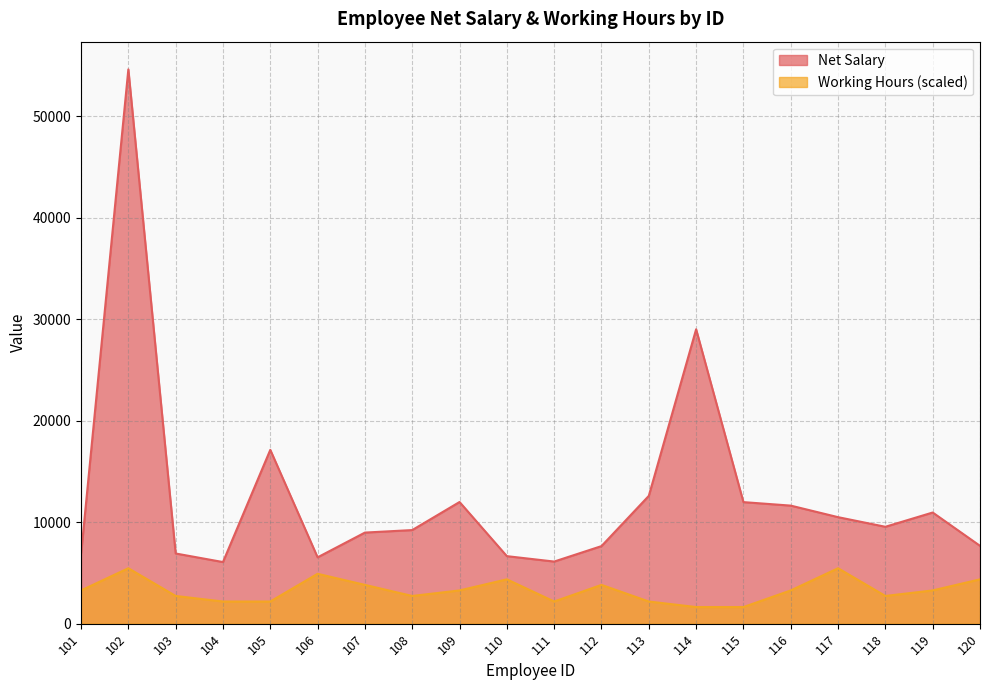

True or false: Working Hours has more than 0 interior local peaks.

True